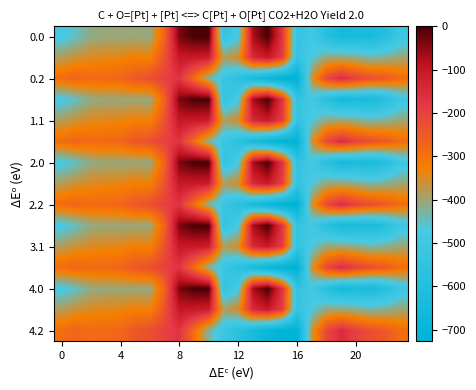

At which category is the sum across all series the highest?

8